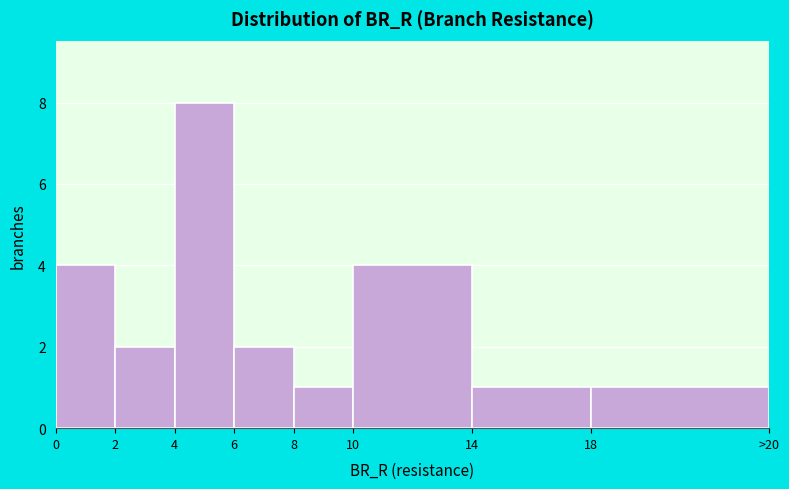

Reading left to right, extract all data points from this chart.

4	2	8	2	1	4	1	1